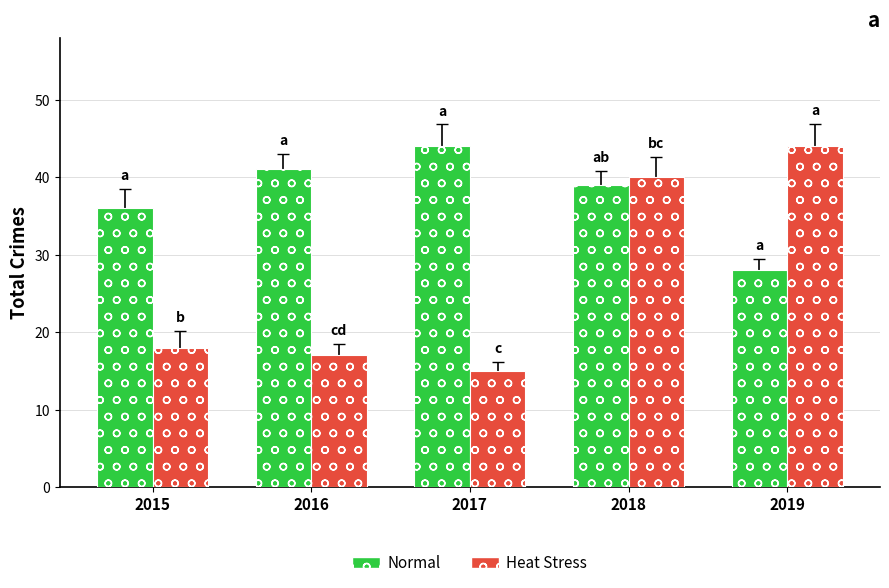

How many groups of bars are there?

5